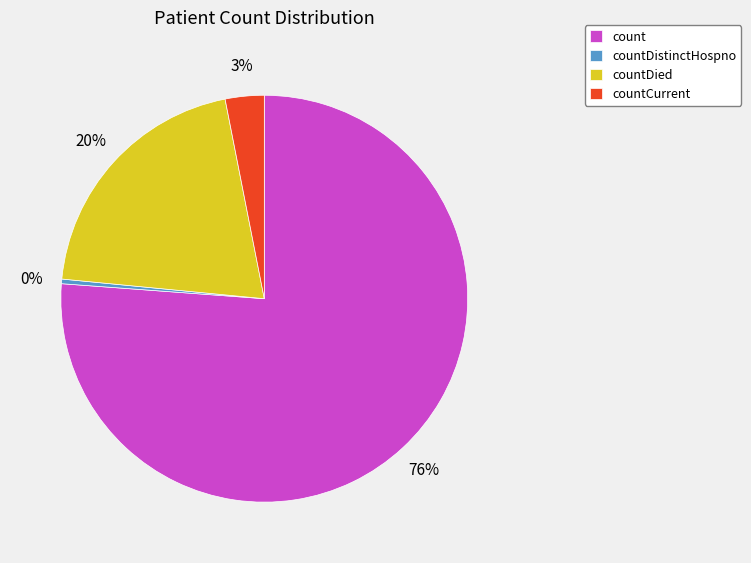

Rank the categories by value from highest to lowest.

count, countDied, countCurrent, countDistinctHospno